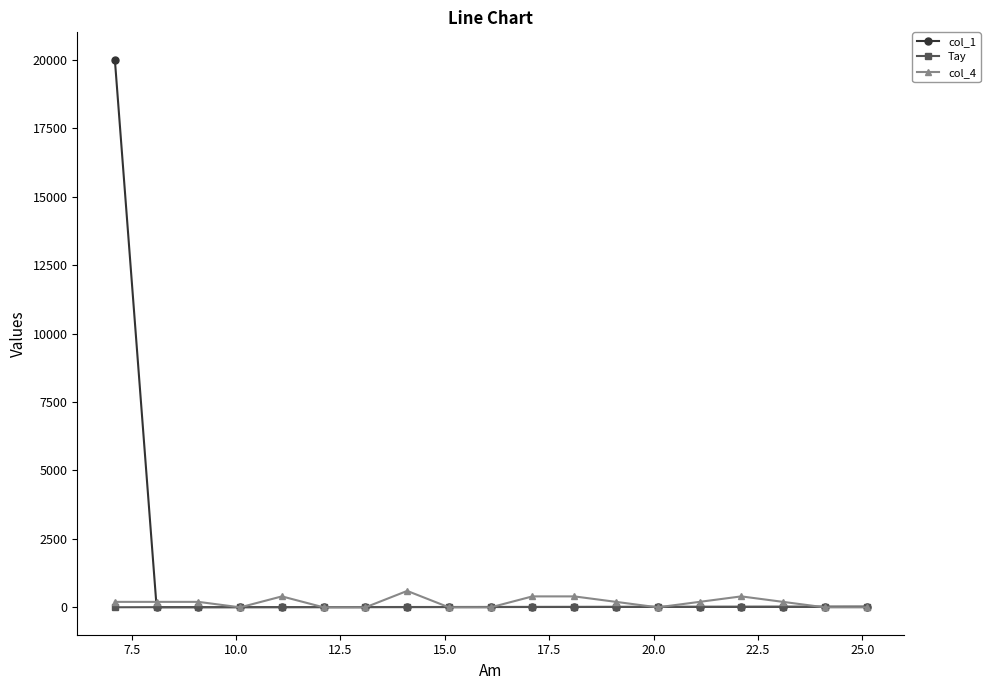

What is the greatest value displayed?

20000.0